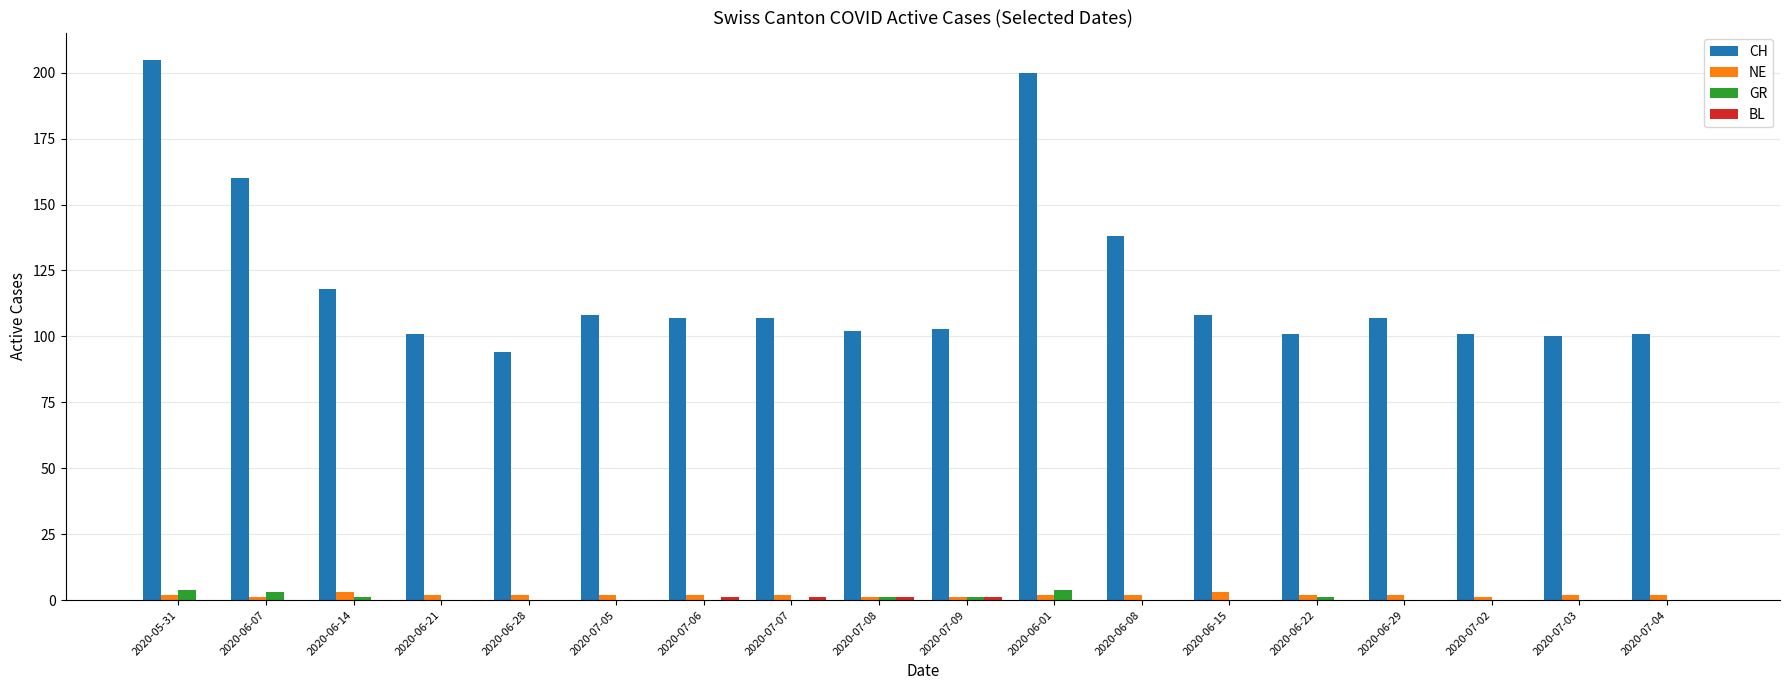

Which series changed the most between 2020-05-31 and 2020-06-14?

CH